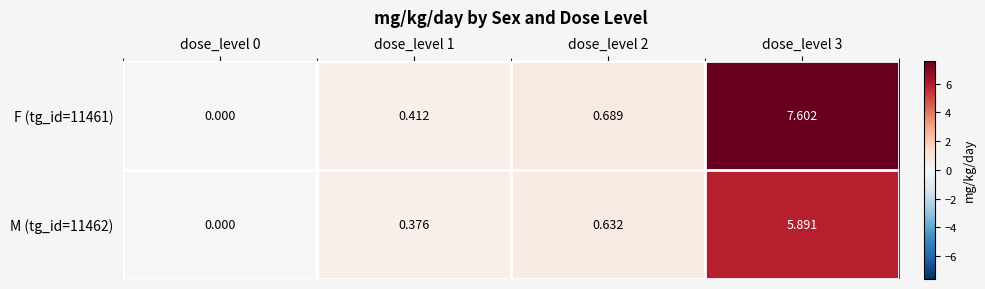

Is the value of F (tg_id=11461) at dose_level 2 greater than the value of M (tg_id=11462) at dose_level 1?

Yes